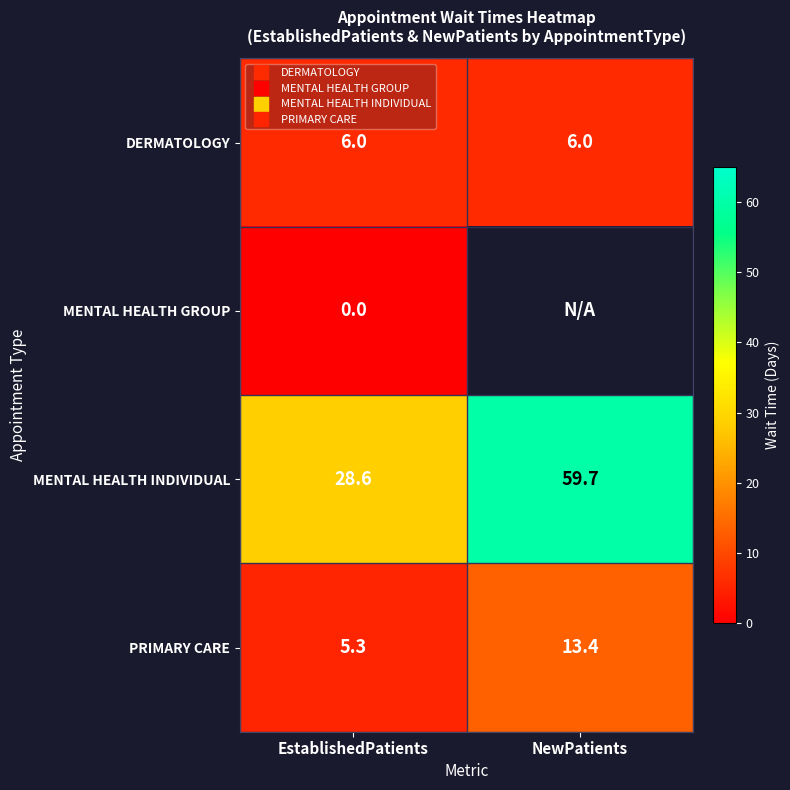

How many data points in MENTAL HEALTH INDIVIDUAL are less than 59?

1